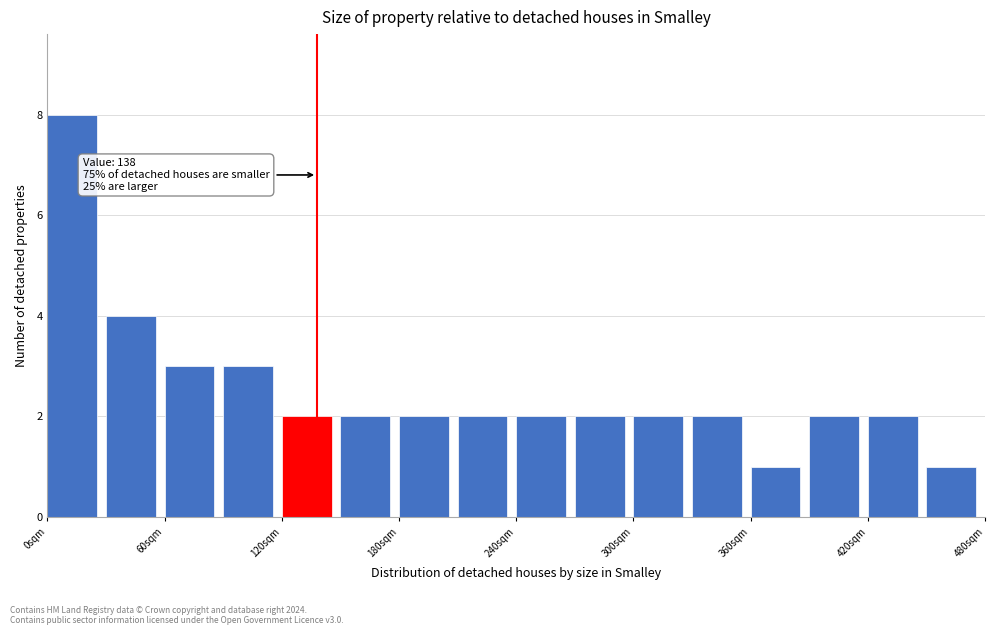

Read against the x-axis, roughly where is the centre of the tallest bar?

10